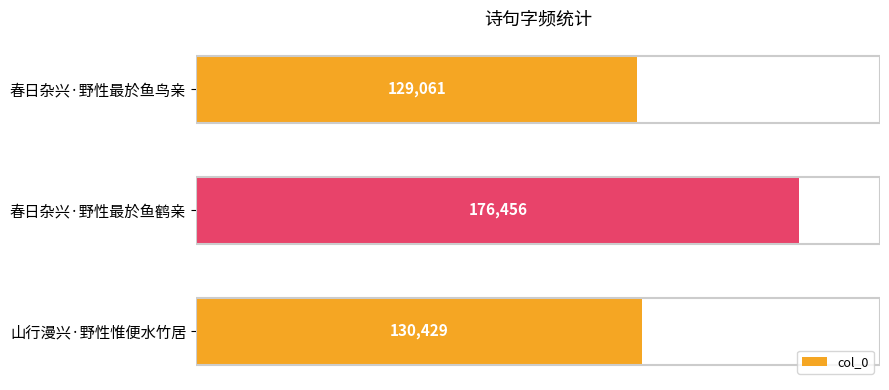

Reading top to bottom, what are all the values shown in this chart?

春日杂兴·野性最於鱼鸟亲=129061	春日杂兴·野性最於鱼鹤亲=176456	山行漫兴·野性惟便水竹居=130429